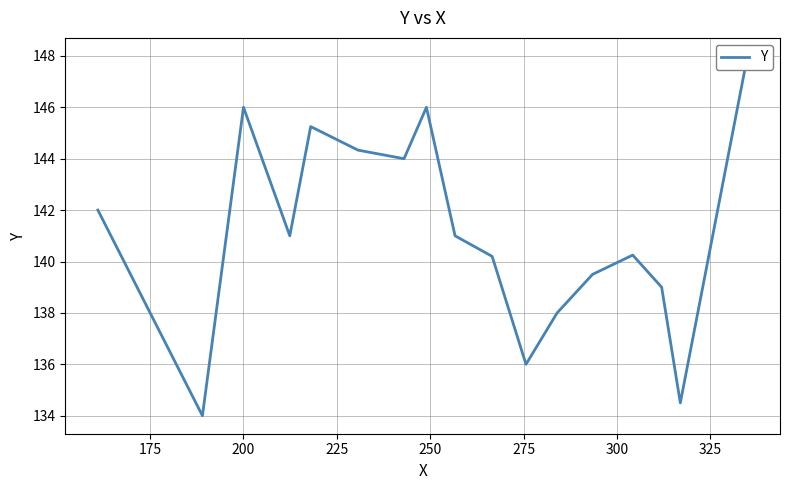

What is the value of the 1st point from the left?

142.0